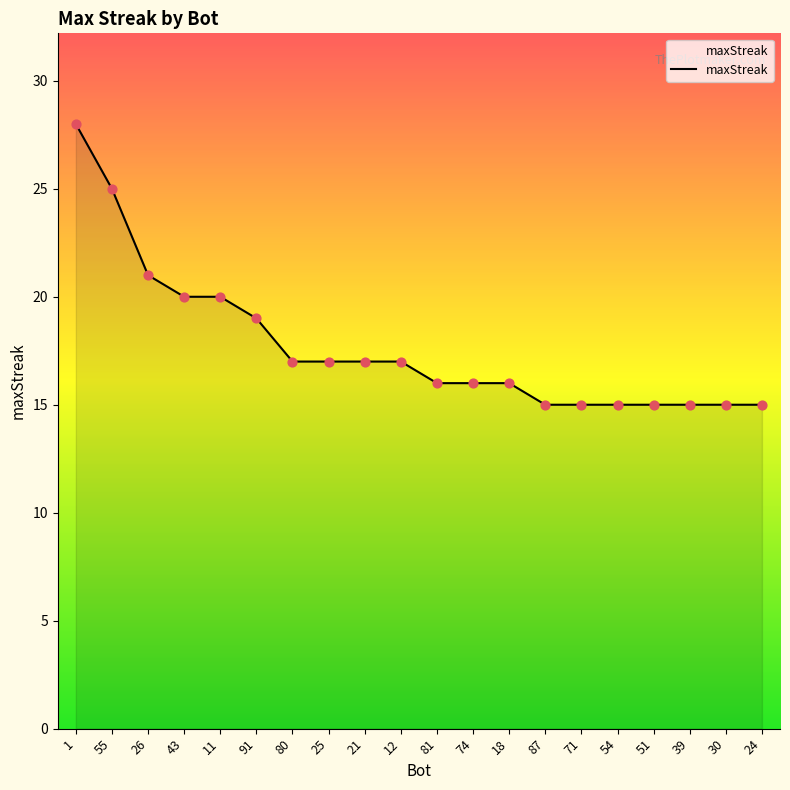

What is the change in value from 1 to 11?

-8